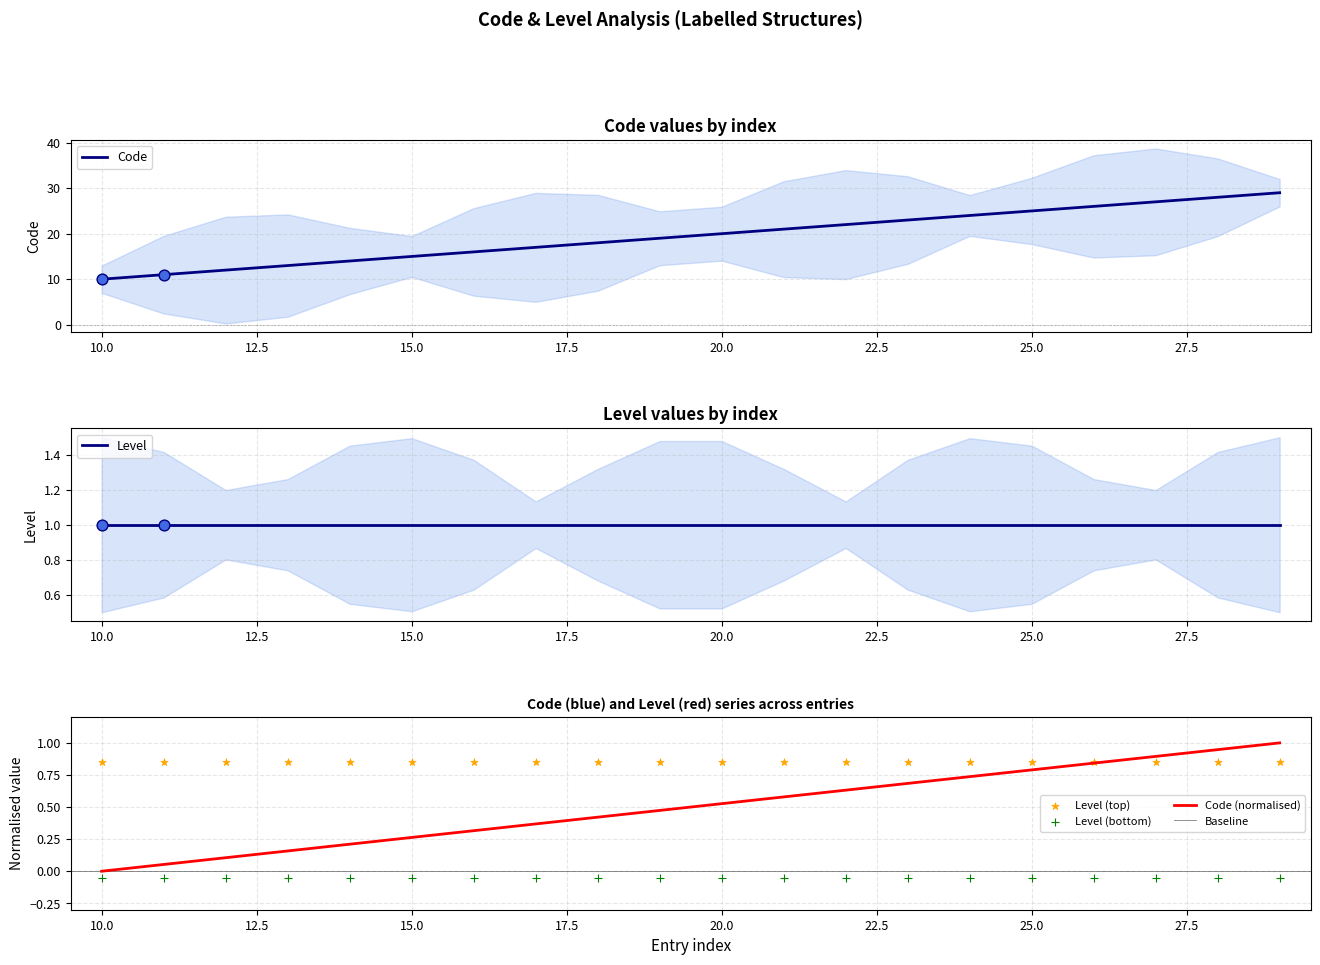

What is the change in value from 16 to 22?

+6